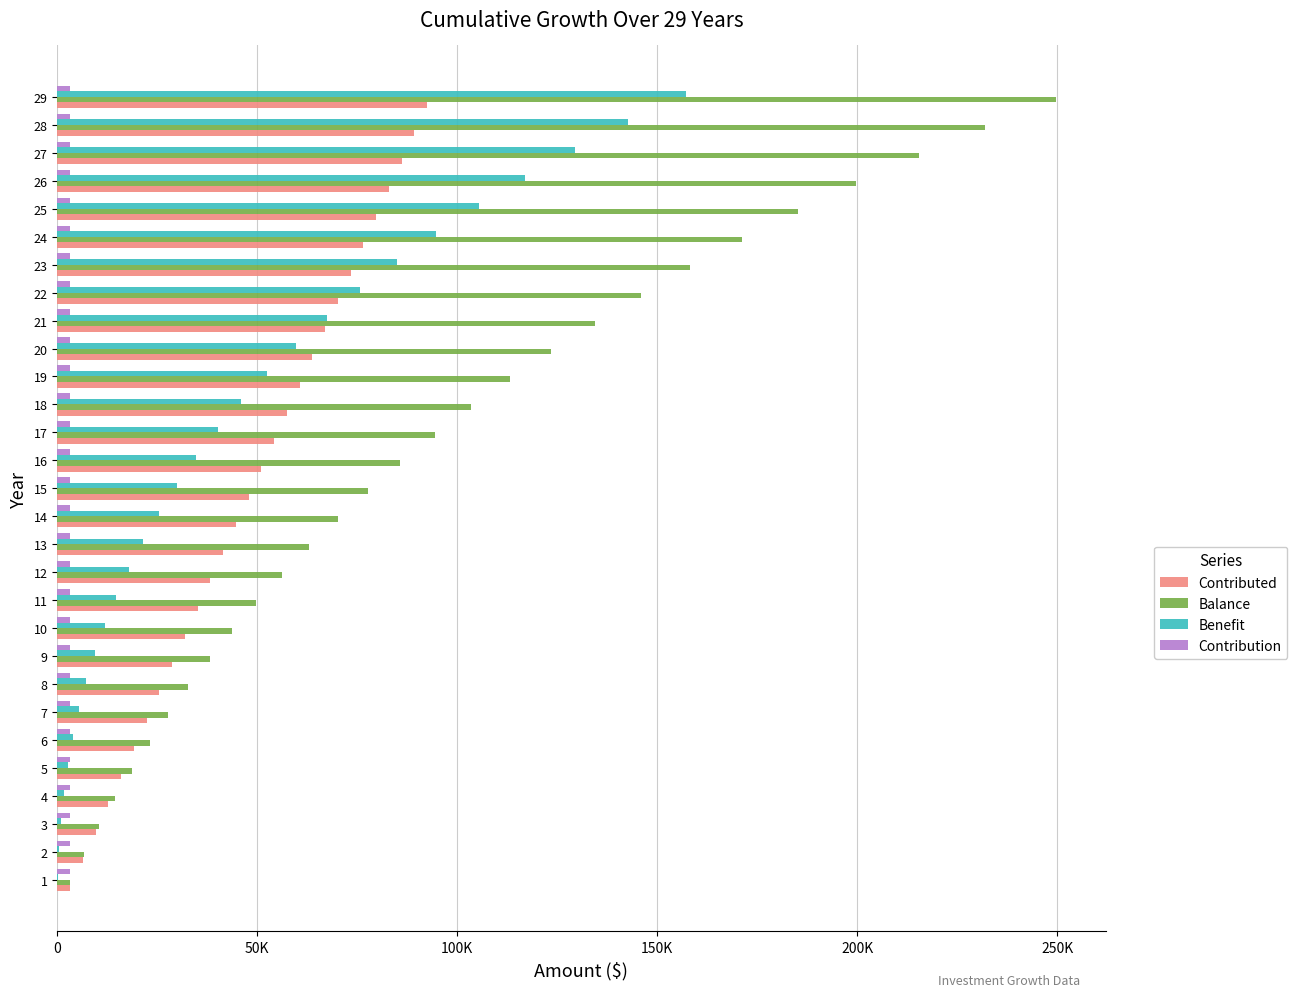

What is the sum of all Benefit values?

1359888.6